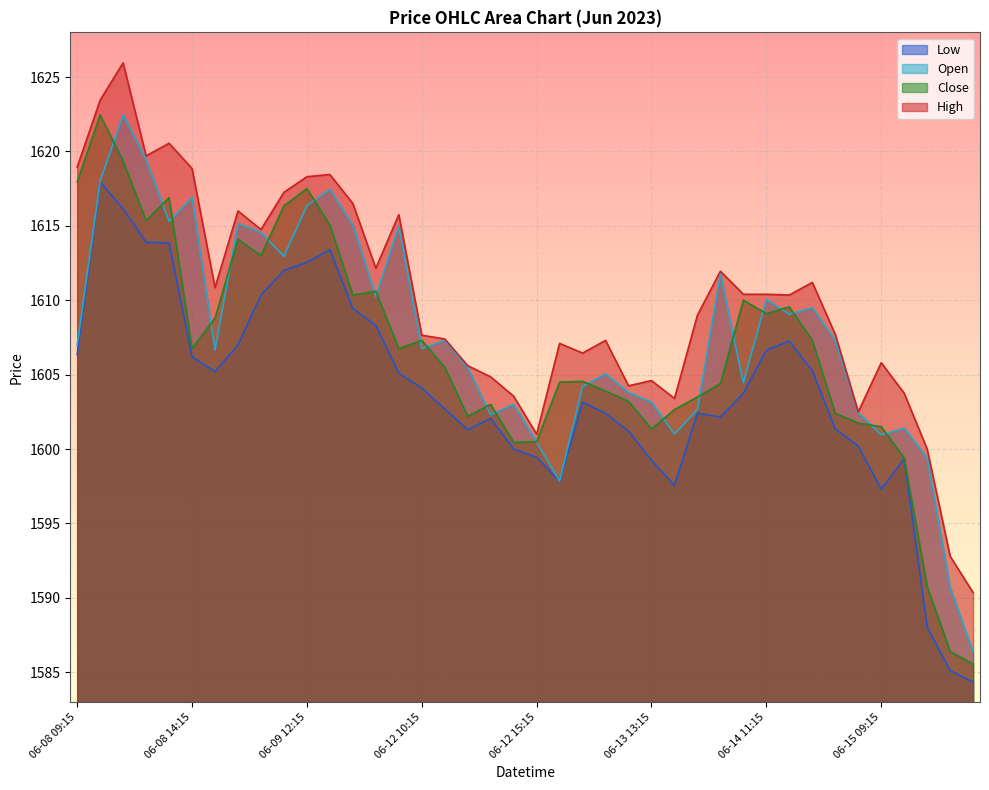

What is the sum of all Close values?

64262.0